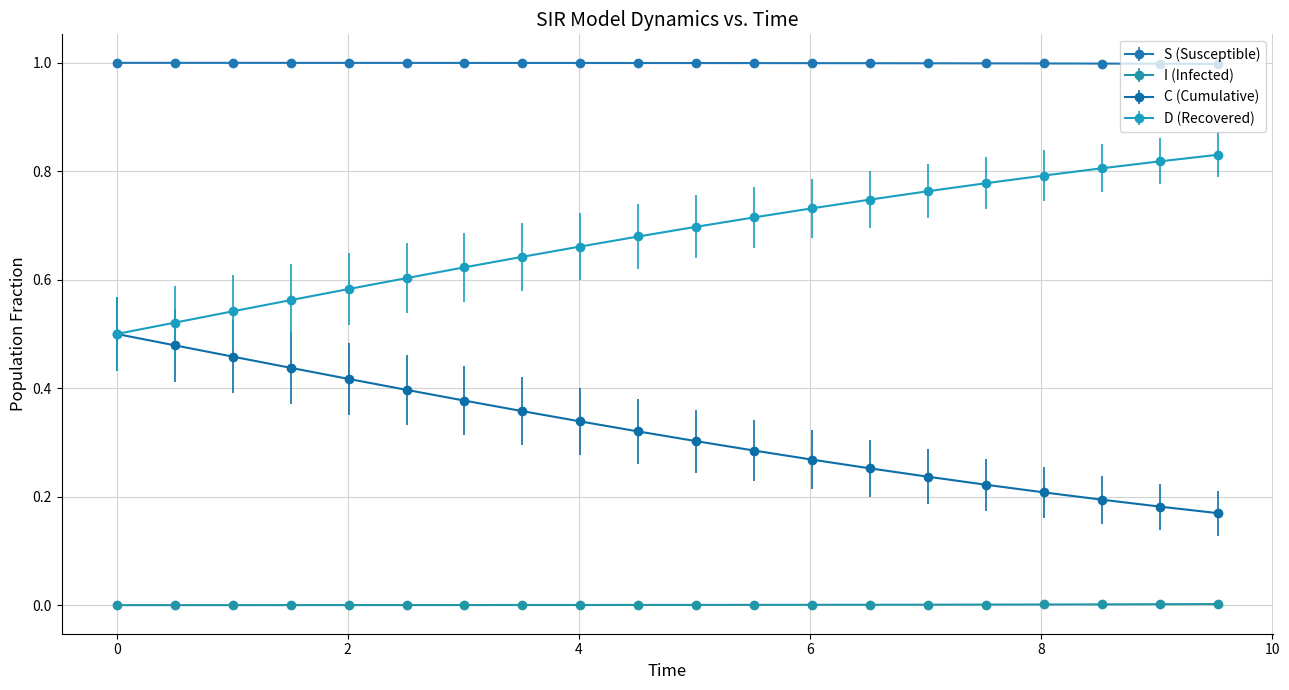

True or false: C (Cumulative) and S (Susceptible) intersect in this chart.

False